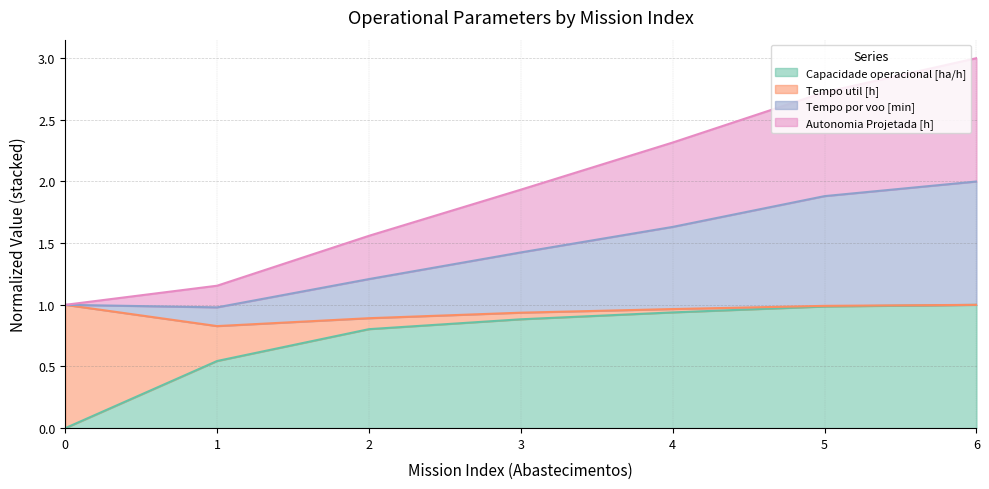

Which series has the widest spread of values?

Tempo por voo [min]